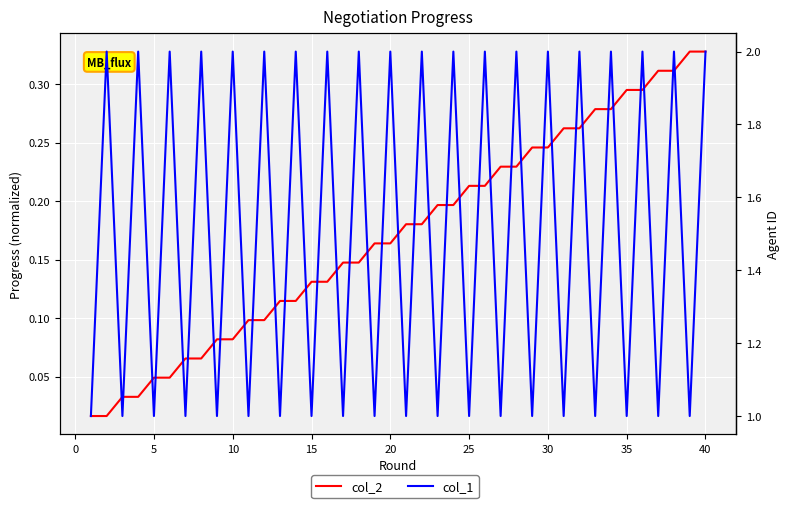

True or false: col_1 has more than 1 interior local peaks.

True